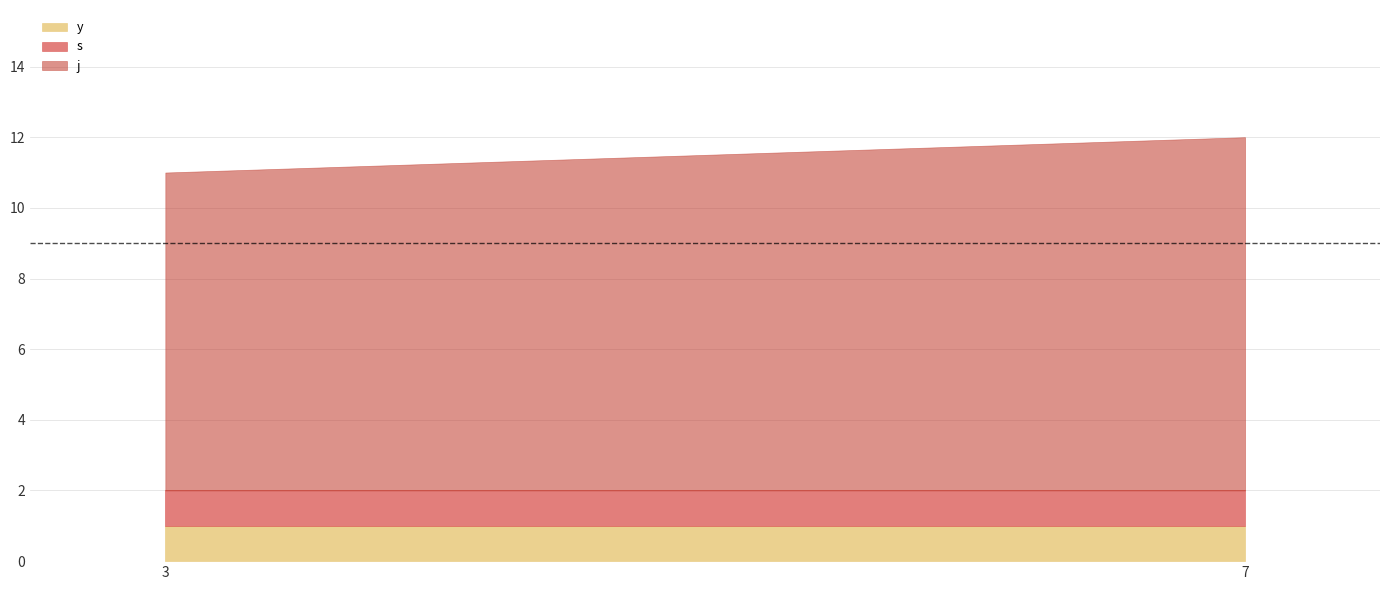

How many lines are shown in the chart?

3